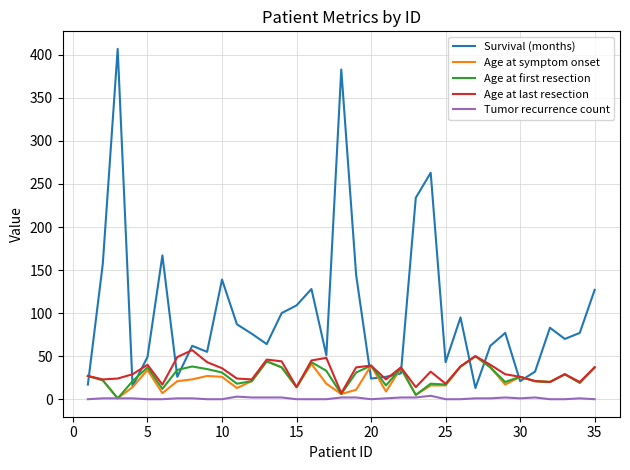

What is the highest value of the Age at last resection series?

57